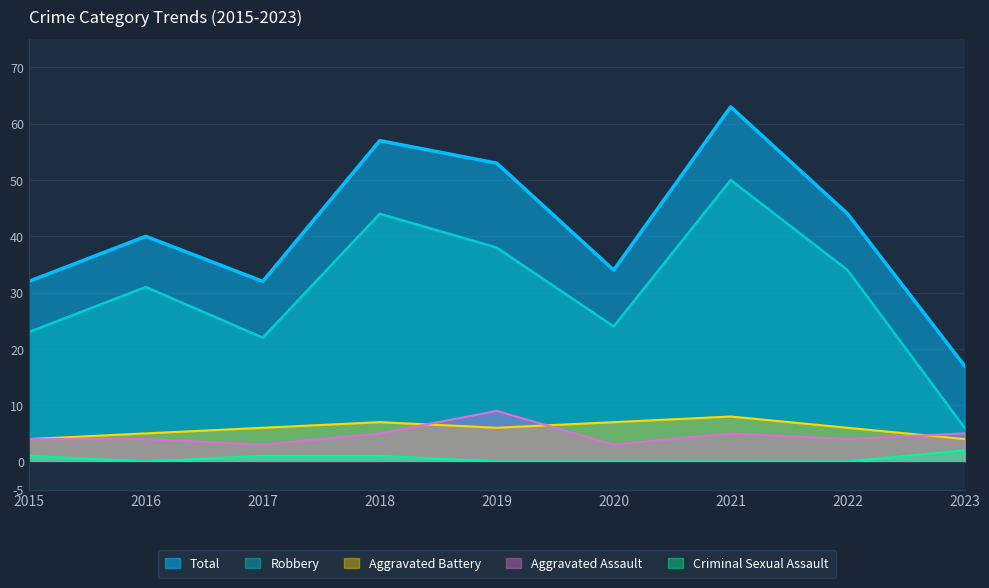

What is the difference between the maximum and minimum values in the Criminal Sexual Assault series?

2